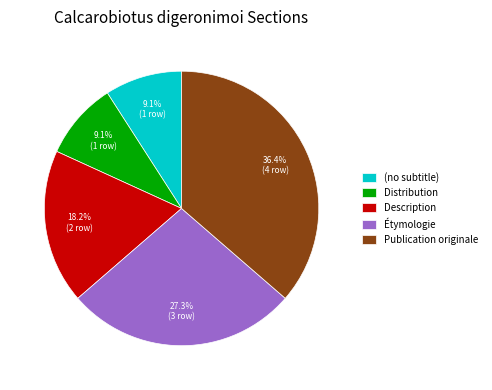

To the nearest percent, what is the average slice percentage?

20%